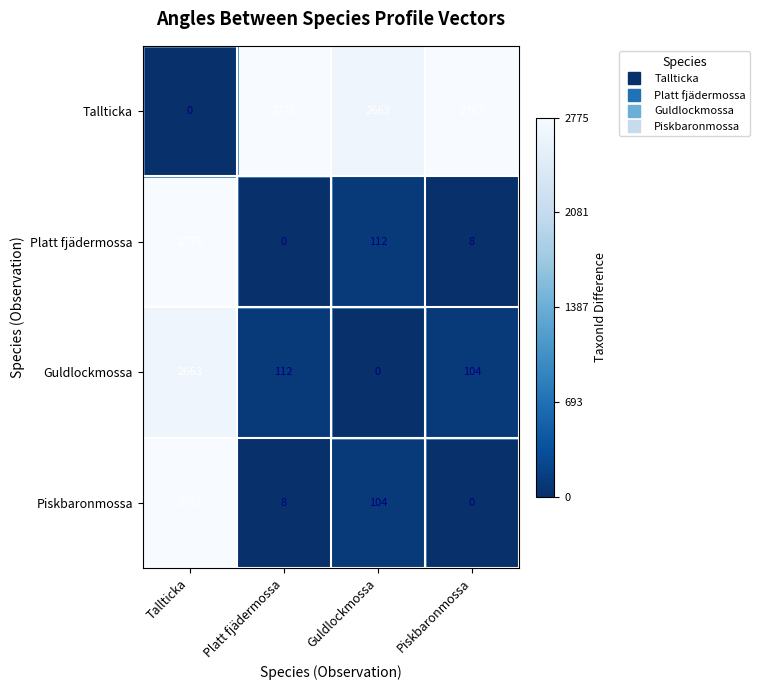

What value does the Platt fjädermossa series have at Tallticka?

2775